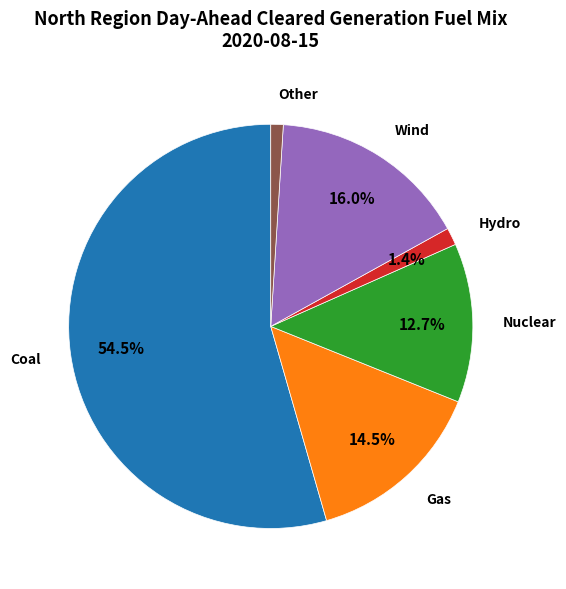

Is there a majority slice in this chart?

Yes